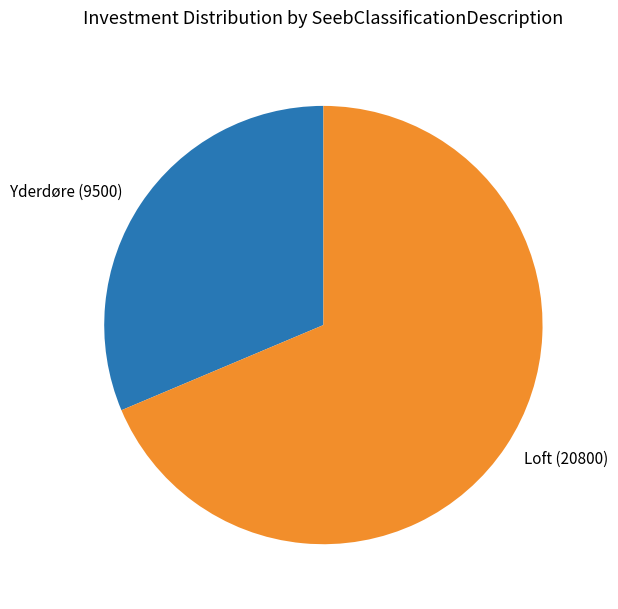

Do Yderdøre (9500) and Loft (20800) together represent more than half of the pie?

Yes